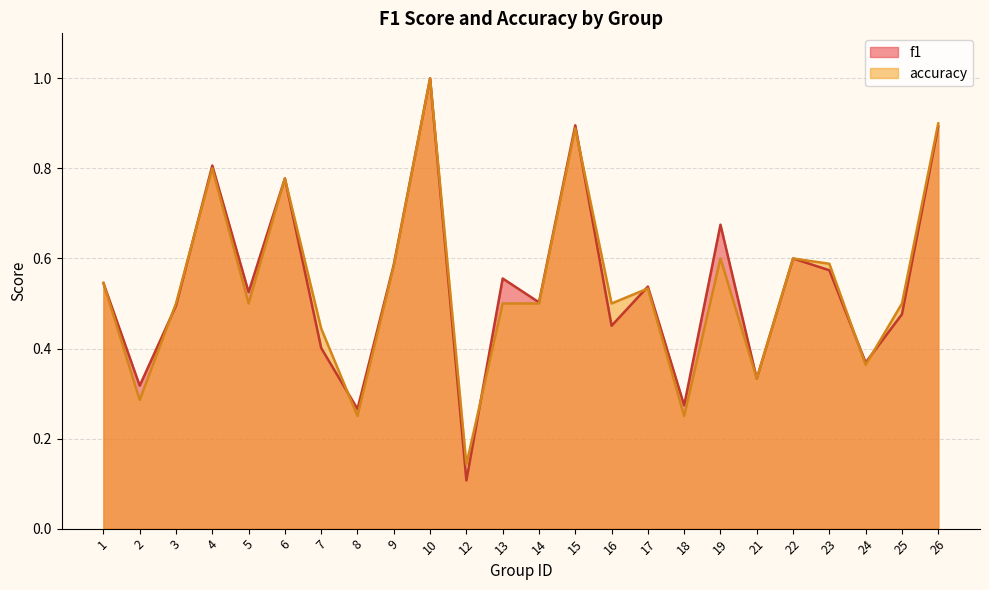

What is the value of the f1 point at the 23rd from the left?

0.5